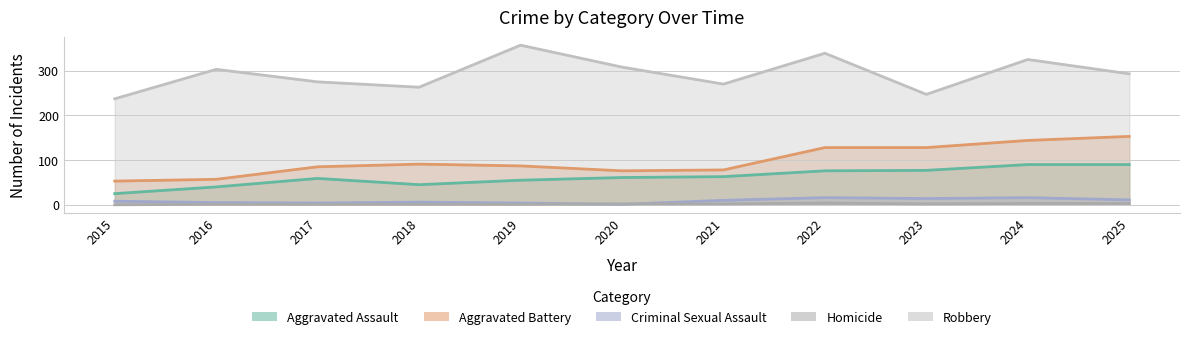

At 2020, list the series in order from smallest to largest.

Criminal Sexual Assault, Homicide, Aggravated Assault, Aggravated Battery, Robbery